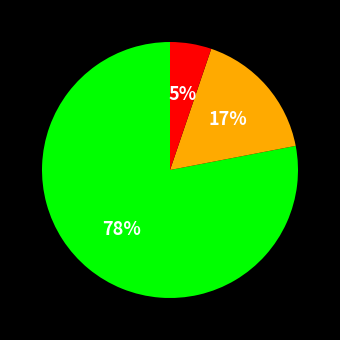

Is there any slice that represents more than half of the pie?

Yes